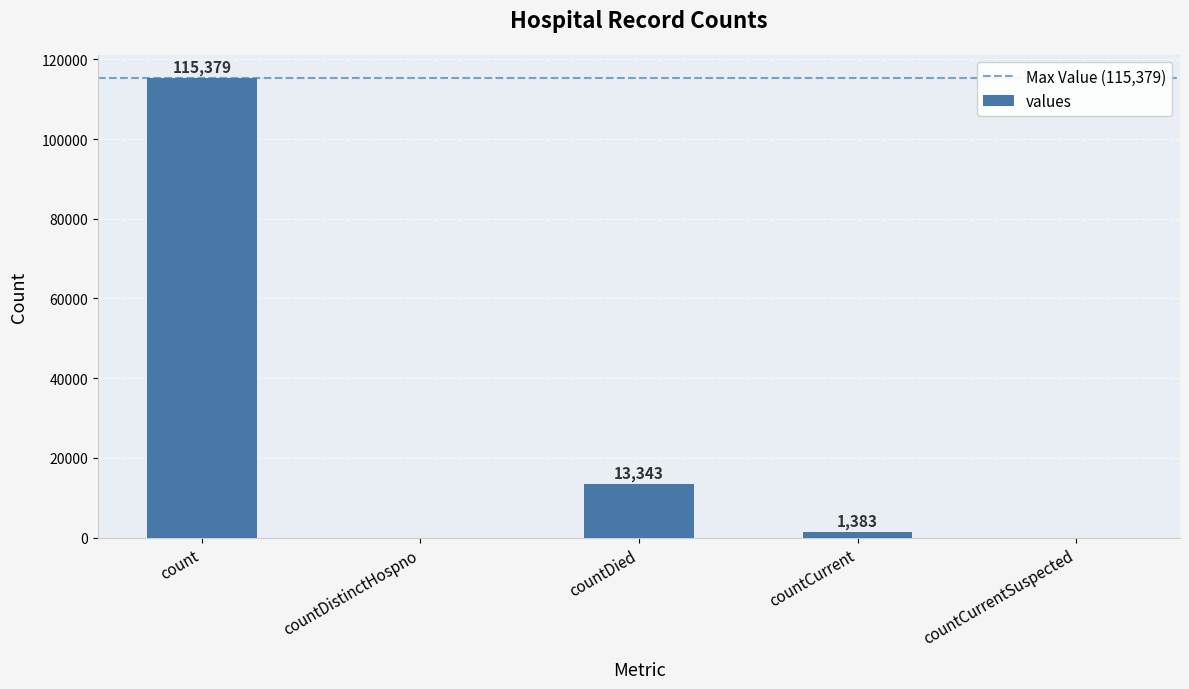

Where is the data nearest to the value 57689?

countDied